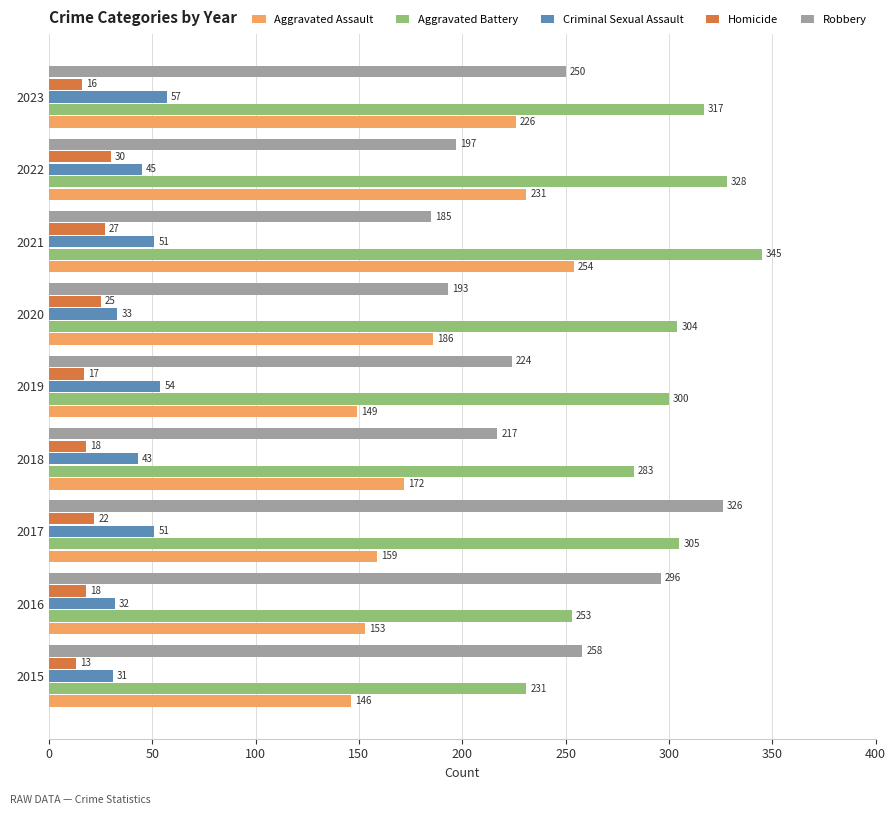

At which label is Criminal Sexual Assault closest to 44?

2018